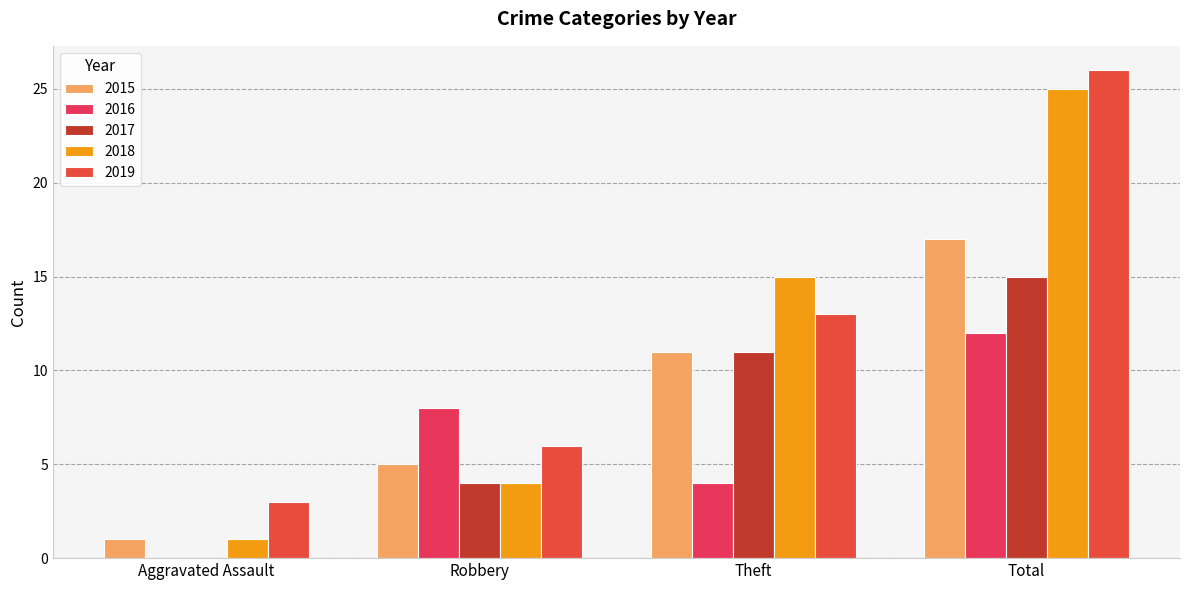

What position from the right is Robbery?

3